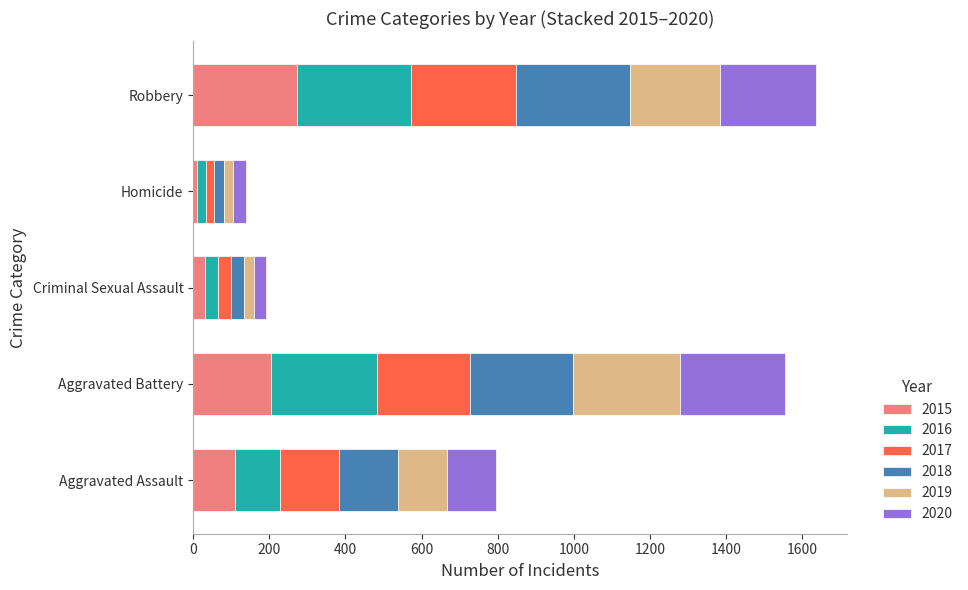

What are all the series names shown in the legend?

2015, 2016, 2017, 2018, 2019, 2020